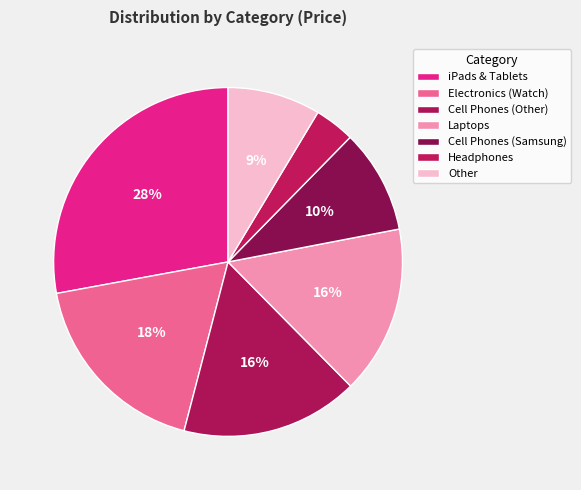

Which category has the biggest portion of the pie?

iPads & Tablets